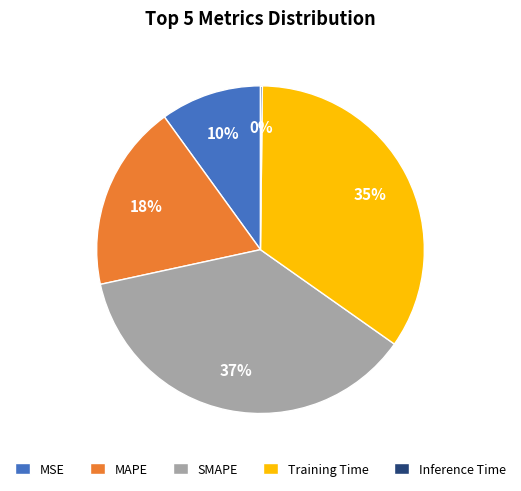

To the nearest percent, what is the difference between the largest and smallest slice percentages?

37%